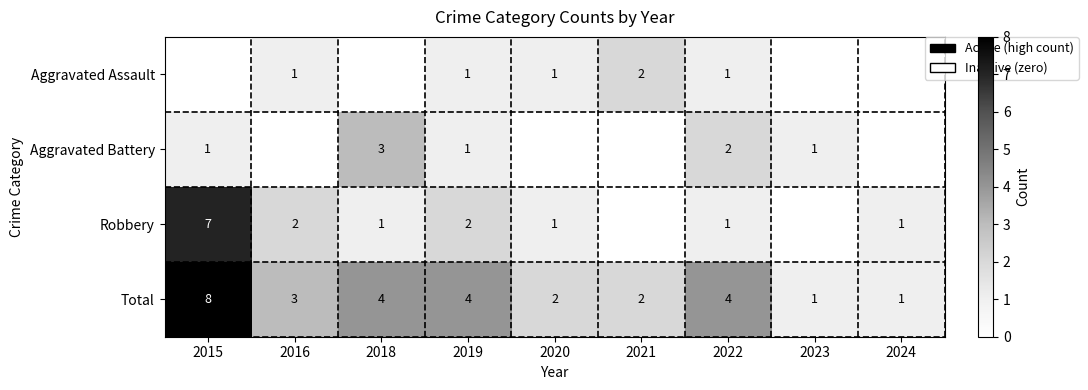

What is the spread (max minus min) of values at 2022?

3